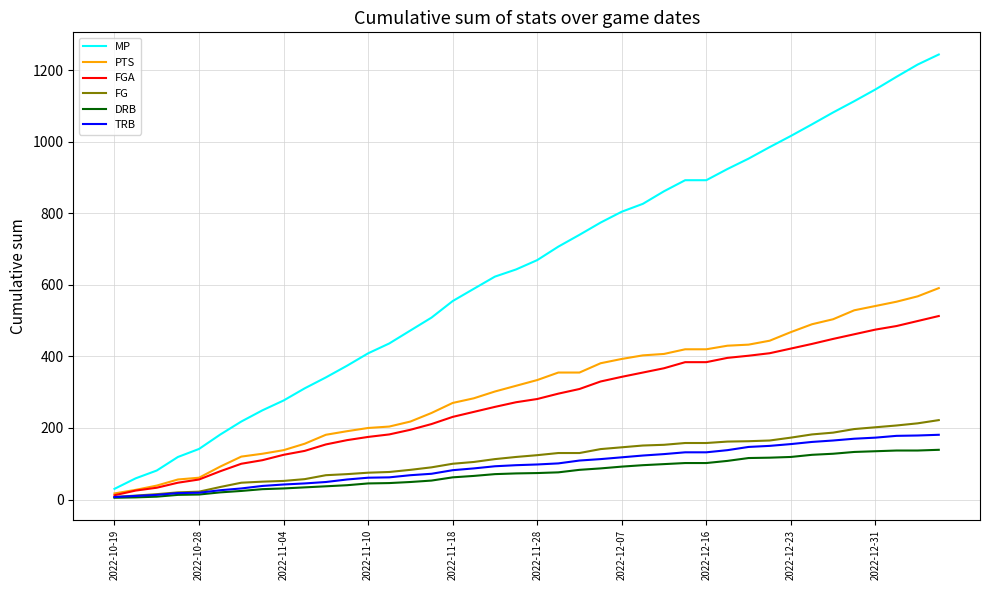

Which series has the largest total across all categories?

MP